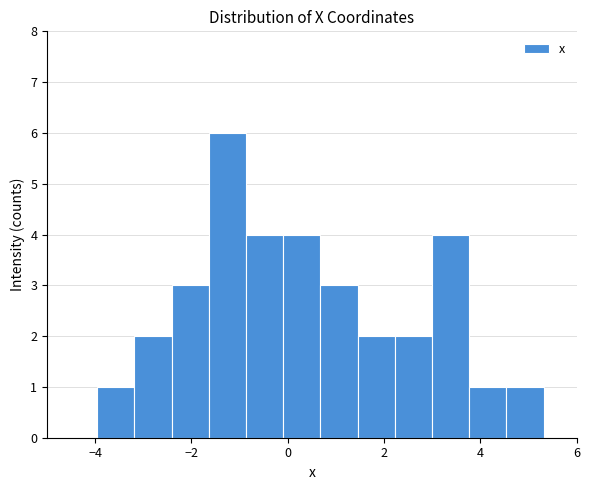

Read against the x-axis, roughly where is the centre of the tallest bar?

-1.2